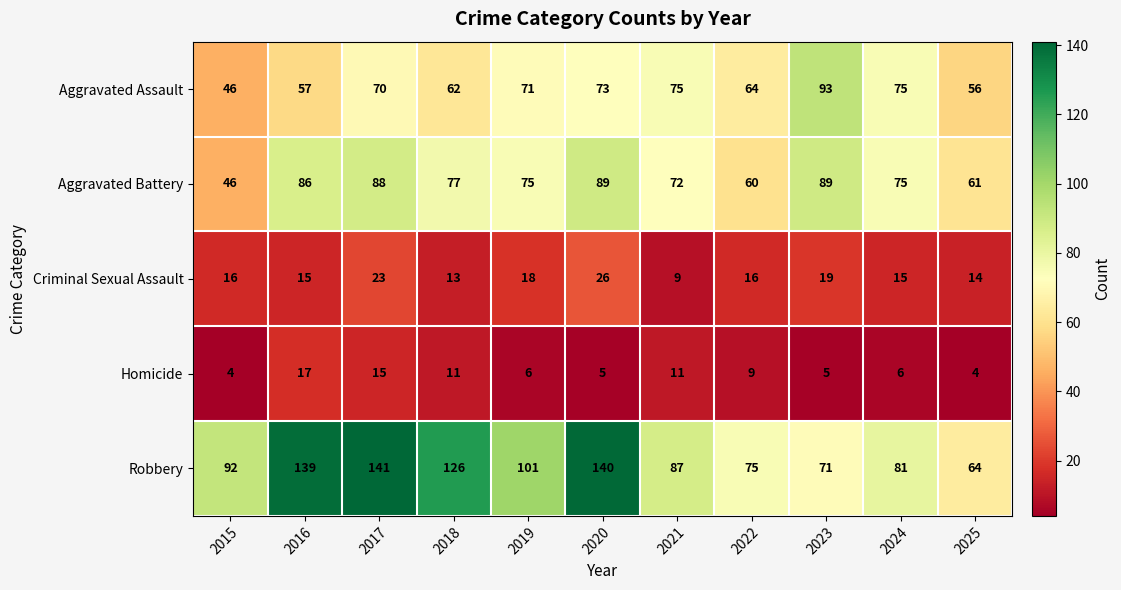

Count the number of data series in this chart.

5